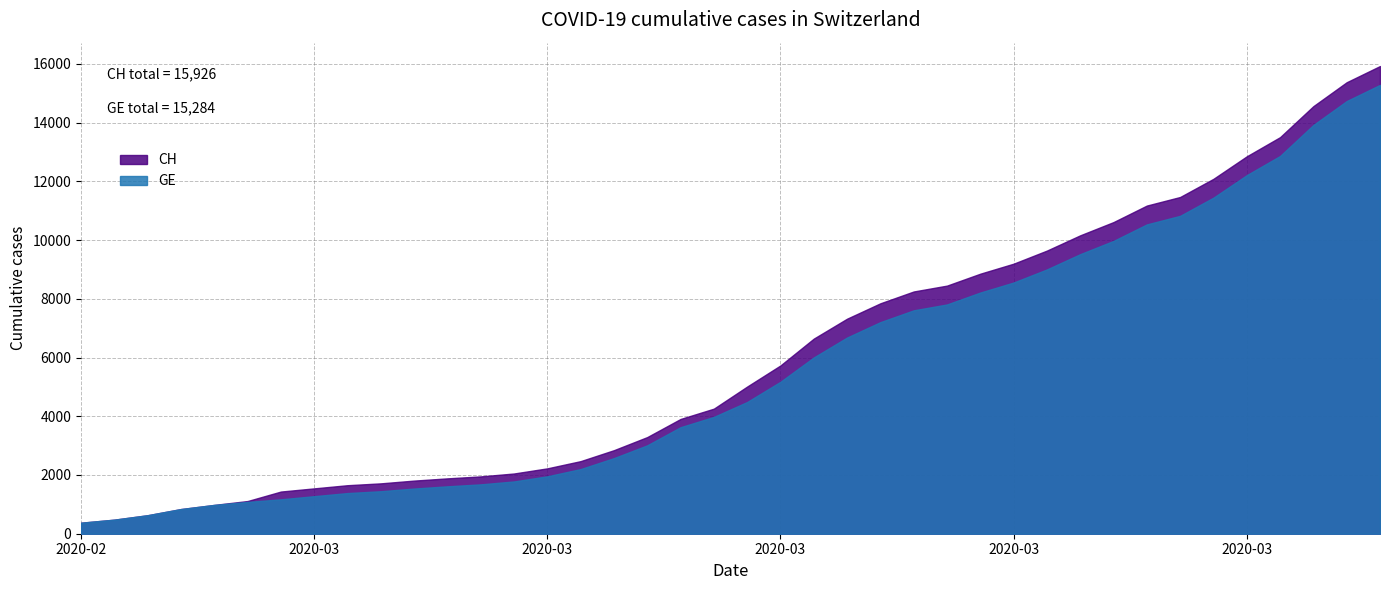

Reading left to right, what are all the values shown in this chart?

CH: 0=375	1=479	2=630	3=840	4=981	5=1113	6=1436	7=1544	8=1652	9=1715	10=1809	11=1885	12=1952	13=2051	14=2226	15=2472	16=2845	17=3291	18=3908	19=4259	20=5012	21=5731	22=6644	23=7323	24=7847	25=8249	26=8449	27=8855	28=9196	29=9642	30=10162	31=10613	32=11175	33=11467	34=12086	35=12852	36=13505	37=14561	38=15375	39=15926
GE: 0=375	1=479	2=630	3=840	4=981	5=1083	6=1171	7=1278	8=1384	9=1447	10=1538	11=1614	12=1681	13=1780	14=1955	15=2201	16=2574	17=3010	18=3627	19=3978	20=4485	21=5174	22=6002	23=6681	24=7205	25=7607	26=7807	27=8213	28=8554	29=9000	30=9520	31=9971	32=10533	33=10825	34=11444	35=12210	36=12863	37=13919	38=14733	39=15284